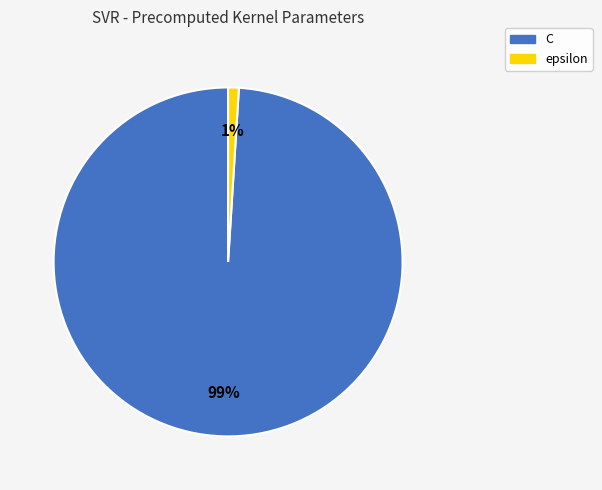

To the nearest percent, what is the combined percentage of epsilon and C?

100%